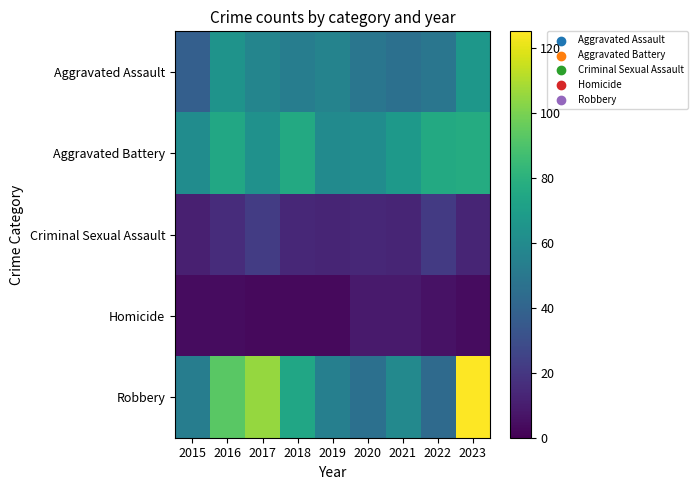

What is the greatest value displayed?

125